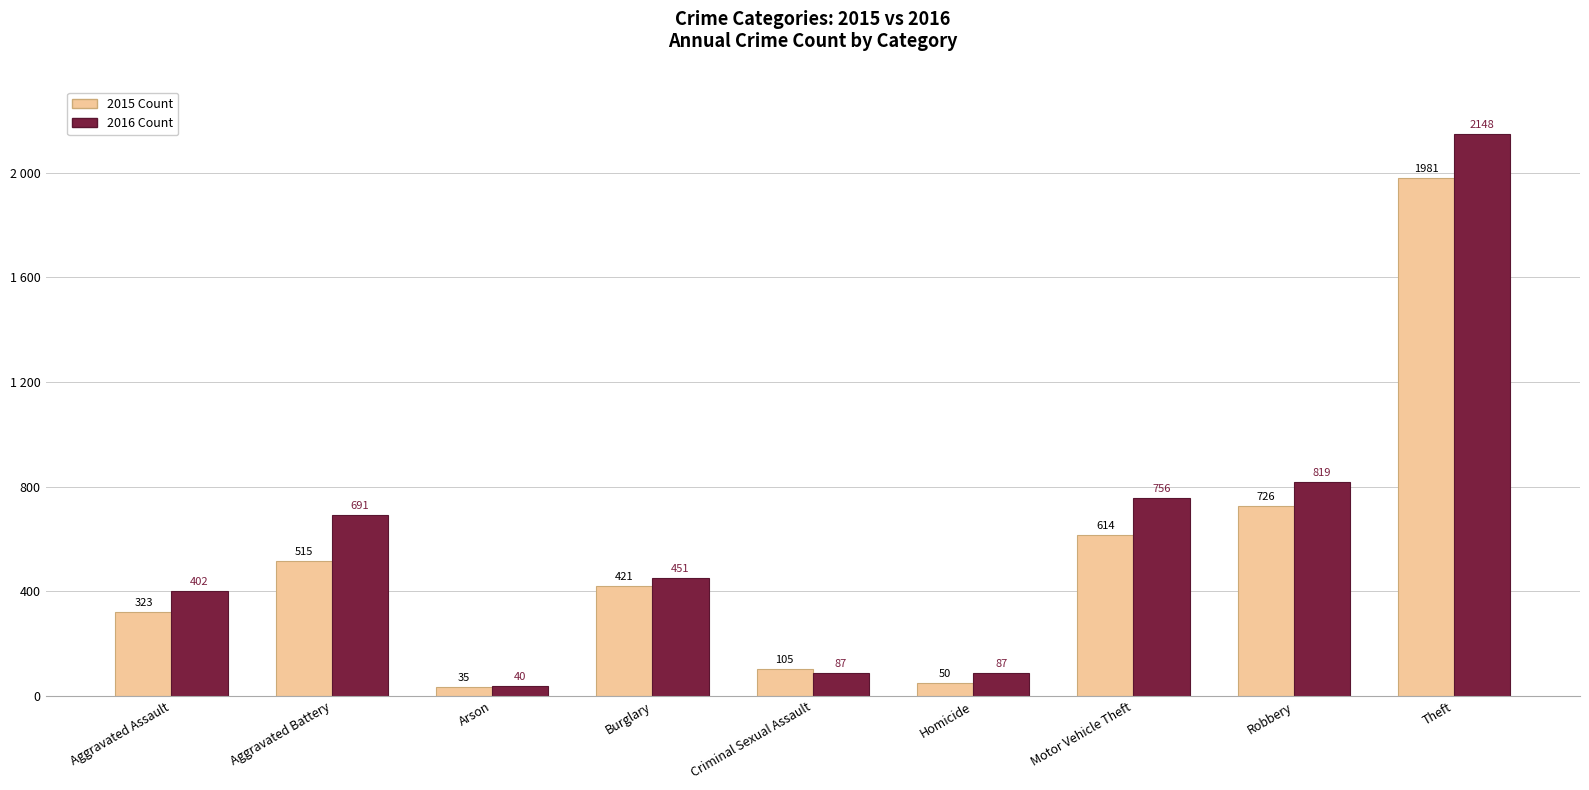

What is the minimum value shown in the chart?

35